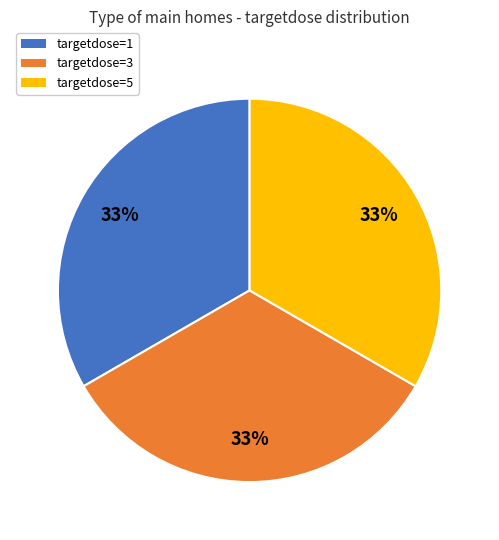

What is the ratio of the value at targetdose=3 to the value at targetdose=1?

1.0